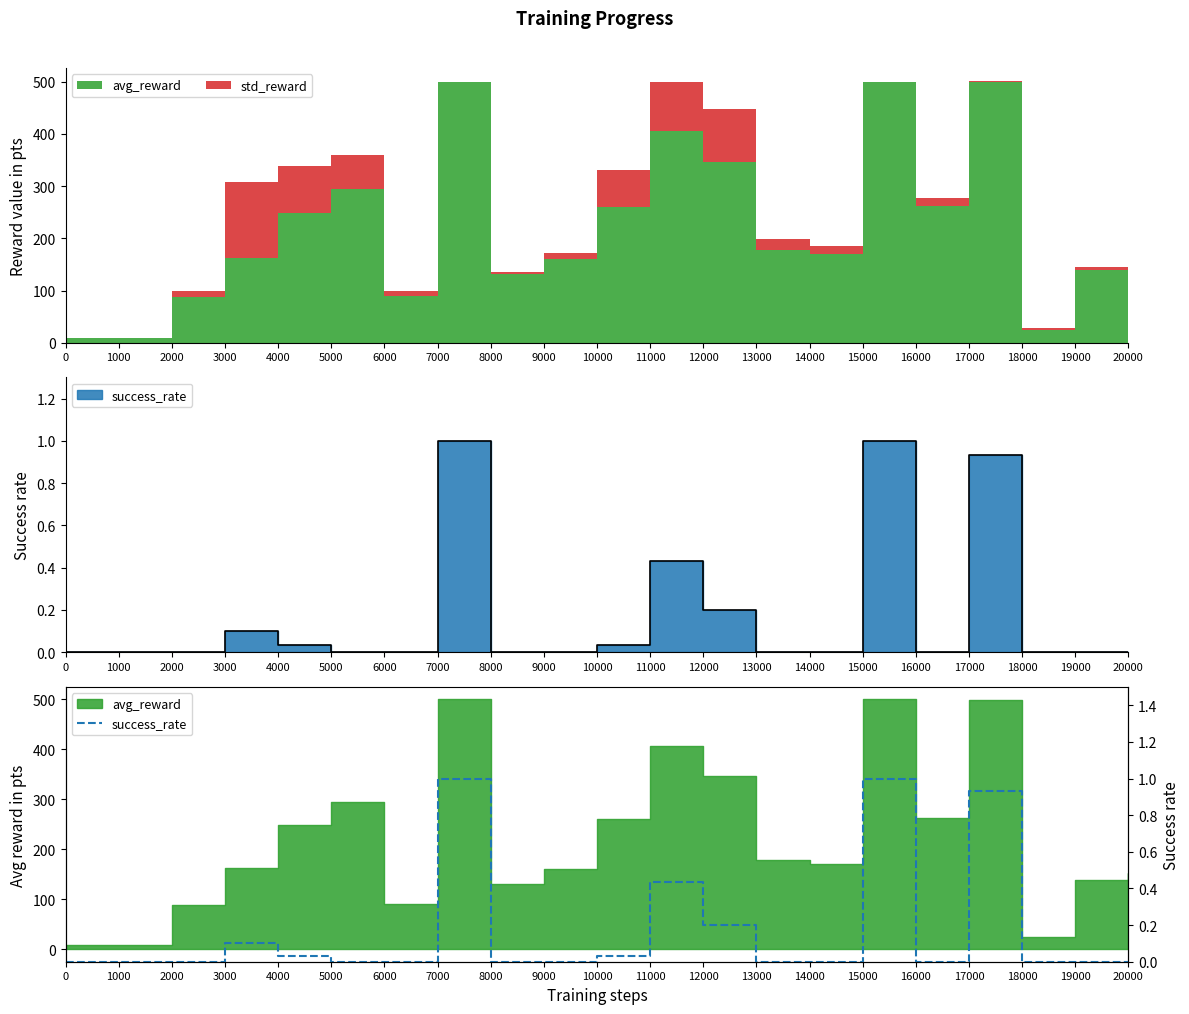

What is the difference between the maximum and second lowest values?

1.0